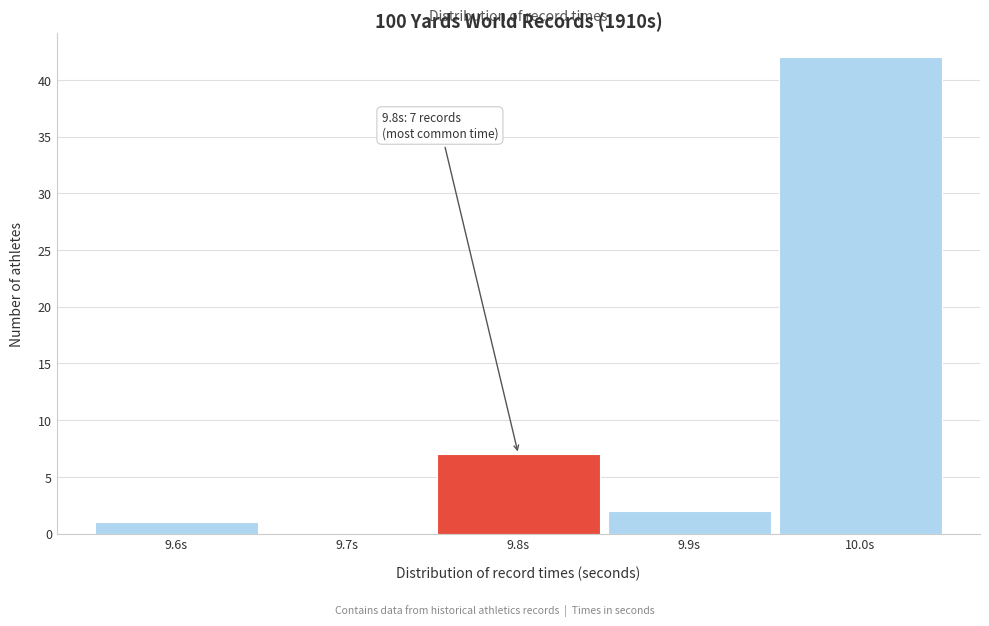

Reading left to right, extract all data points from this chart.

9.6s=1	9.7s=0	9.8s=7	9.9s=2	10.0s=42